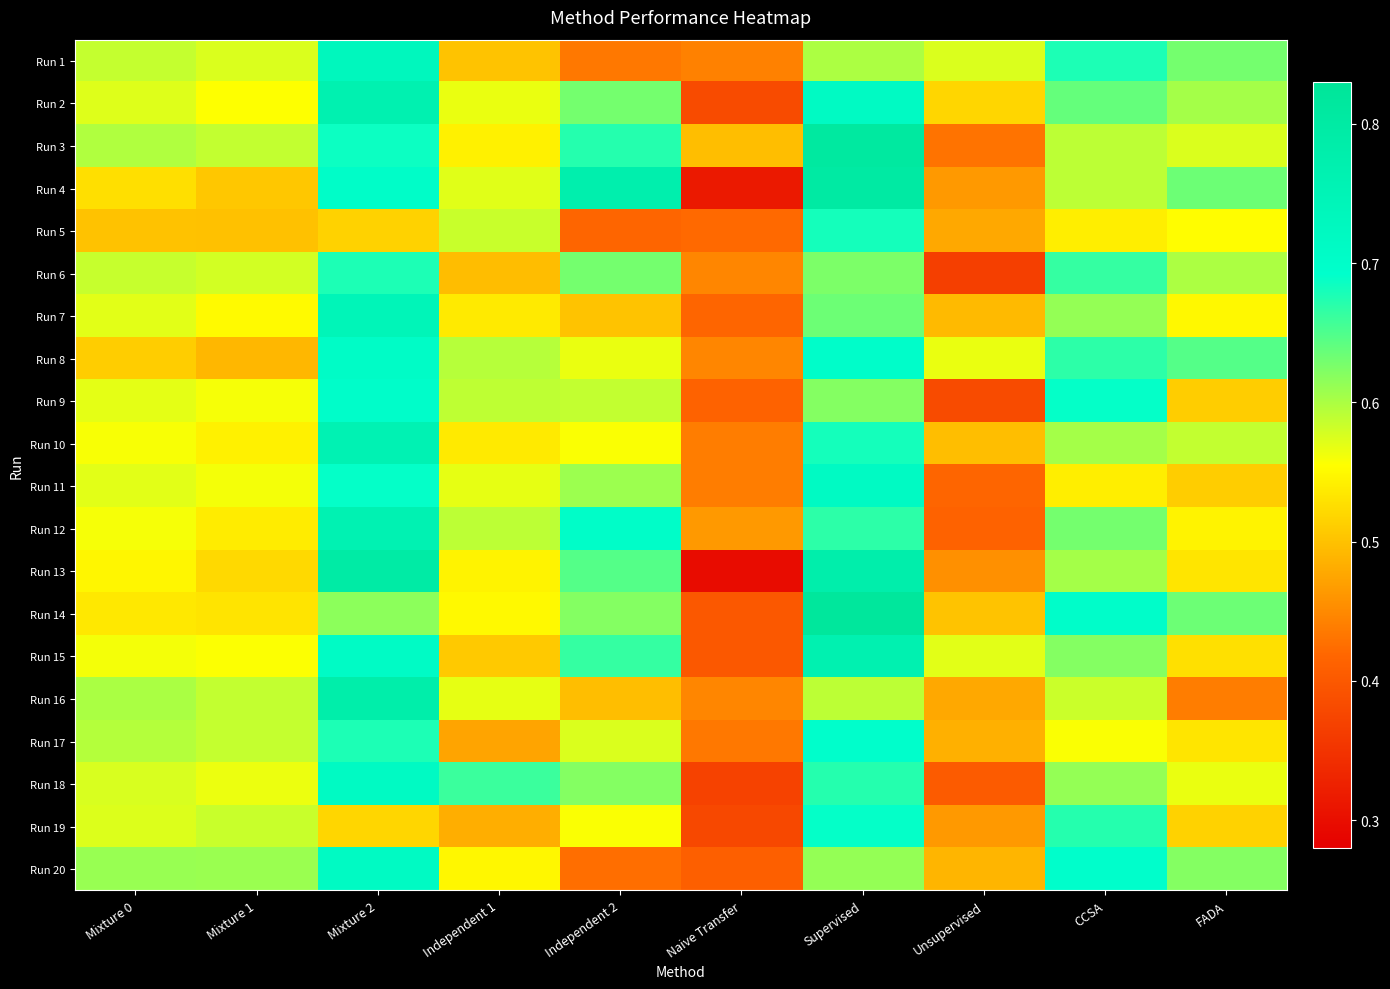

Reading right to left, transcribe all the data shown in this chart.

Run 1: FADA=0.6	CCSA=0.7	Unsupervised=0.6	Supervised=0.6	Naive Transfer=0.4	Independent 2=0.4	Independent 1=0.5	Mixture 2=0.7	Mixture 1=0.6	Mixture 0=0.6
Run 2: FADA=0.6	CCSA=0.6	Unsupervised=0.5	Supervised=0.7	Naive Transfer=0.4	Independent 2=0.6	Independent 1=0.6	Mixture 2=0.8	Mixture 1=0.6	Mixture 0=0.6
Run 3: FADA=0.6	CCSA=0.6	Unsupervised=0.4	Supervised=0.8	Naive Transfer=0.5	Independent 2=0.7	Independent 1=0.5	Mixture 2=0.7	Mixture 1=0.6	Mixture 0=0.6
Run 4: FADA=0.6	CCSA=0.6	Unsupervised=0.5	Supervised=0.8	Naive Transfer=0.3	Independent 2=0.8	Independent 1=0.6	Mixture 2=0.7	Mixture 1=0.5	Mixture 0=0.5
Run 5: FADA=0.6	CCSA=0.5	Unsupervised=0.5	Supervised=0.7	Naive Transfer=0.4	Independent 2=0.4	Independent 1=0.6	Mixture 2=0.5	Mixture 1=0.5	Mixture 0=0.5
Run 6: FADA=0.6	CCSA=0.7	Unsupervised=0.4	Supervised=0.6	Naive Transfer=0.4	Independent 2=0.6	Independent 1=0.5	Mixture 2=0.7	Mixture 1=0.6	Mixture 0=0.6
Run 7: FADA=0.5	CCSA=0.6	Unsupervised=0.5	Supervised=0.6	Naive Transfer=0.4	Independent 2=0.5	Independent 1=0.5	Mixture 2=0.7	Mixture 1=0.6	Mixture 0=0.6
Run 8: FADA=0.6	CCSA=0.7	Unsupervised=0.6	Supervised=0.7	Naive Transfer=0.4	Independent 2=0.6	Independent 1=0.6	Mixture 2=0.7	Mixture 1=0.5	Mixture 0=0.5
Run 9: FADA=0.5	CCSA=0.7	Unsupervised=0.4	Supervised=0.6	Naive Transfer=0.4	Independent 2=0.6	Independent 1=0.6	Mixture 2=0.7	Mixture 1=0.6	Mixture 0=0.6
Run 10: FADA=0.6	CCSA=0.6	Unsupervised=0.5	Supervised=0.7	Naive Transfer=0.4	Independent 2=0.6	Independent 1=0.5	Mixture 2=0.8	Mixture 1=0.5	Mixture 0=0.6
Run 11: FADA=0.5	CCSA=0.5	Unsupervised=0.4	Supervised=0.7	Naive Transfer=0.4	Independent 2=0.6	Independent 1=0.6	Mixture 2=0.7	Mixture 1=0.6	Mixture 0=0.6
Run 12: FADA=0.5	CCSA=0.6	Unsupervised=0.4	Supervised=0.7	Naive Transfer=0.5	Independent 2=0.7	Independent 1=0.6	Mixture 2=0.8	Mixture 1=0.5	Mixture 0=0.6
Run 13: FADA=0.5	CCSA=0.6	Unsupervised=0.5	Supervised=0.8	Naive Transfer=0.3	Independent 2=0.6	Independent 1=0.5	Mixture 2=0.8	Mixture 1=0.5	Mixture 0=0.5
Run 14: FADA=0.6	CCSA=0.7	Unsupervised=0.5	Supervised=0.8	Naive Transfer=0.4	Independent 2=0.6	Independent 1=0.6	Mixture 2=0.6	Mixture 1=0.5	Mixture 0=0.5
Run 15: FADA=0.5	CCSA=0.6	Unsupervised=0.6	Supervised=0.8	Naive Transfer=0.4	Independent 2=0.7	Independent 1=0.5	Mixture 2=0.7	Mixture 1=0.6	Mixture 0=0.6
Run 16: FADA=0.4	CCSA=0.6	Unsupervised=0.5	Supervised=0.6	Naive Transfer=0.4	Independent 2=0.5	Independent 1=0.6	Mixture 2=0.8	Mixture 1=0.6	Mixture 0=0.6
Run 17: FADA=0.5	CCSA=0.6	Unsupervised=0.5	Supervised=0.7	Naive Transfer=0.4	Independent 2=0.6	Independent 1=0.5	Mixture 2=0.7	Mixture 1=0.6	Mixture 0=0.6
Run 18: FADA=0.6	CCSA=0.6	Unsupervised=0.4	Supervised=0.7	Naive Transfer=0.4	Independent 2=0.6	Independent 1=0.7	Mixture 2=0.7	Mixture 1=0.6	Mixture 0=0.6
Run 19: FADA=0.5	CCSA=0.7	Unsupervised=0.5	Supervised=0.7	Naive Transfer=0.4	Independent 2=0.6	Independent 1=0.5	Mixture 2=0.5	Mixture 1=0.6	Mixture 0=0.6
Run 20: FADA=0.6	CCSA=0.7	Unsupervised=0.5	Supervised=0.6	Naive Transfer=0.4	Independent 2=0.4	Independent 1=0.5	Mixture 2=0.7	Mixture 1=0.6	Mixture 0=0.6